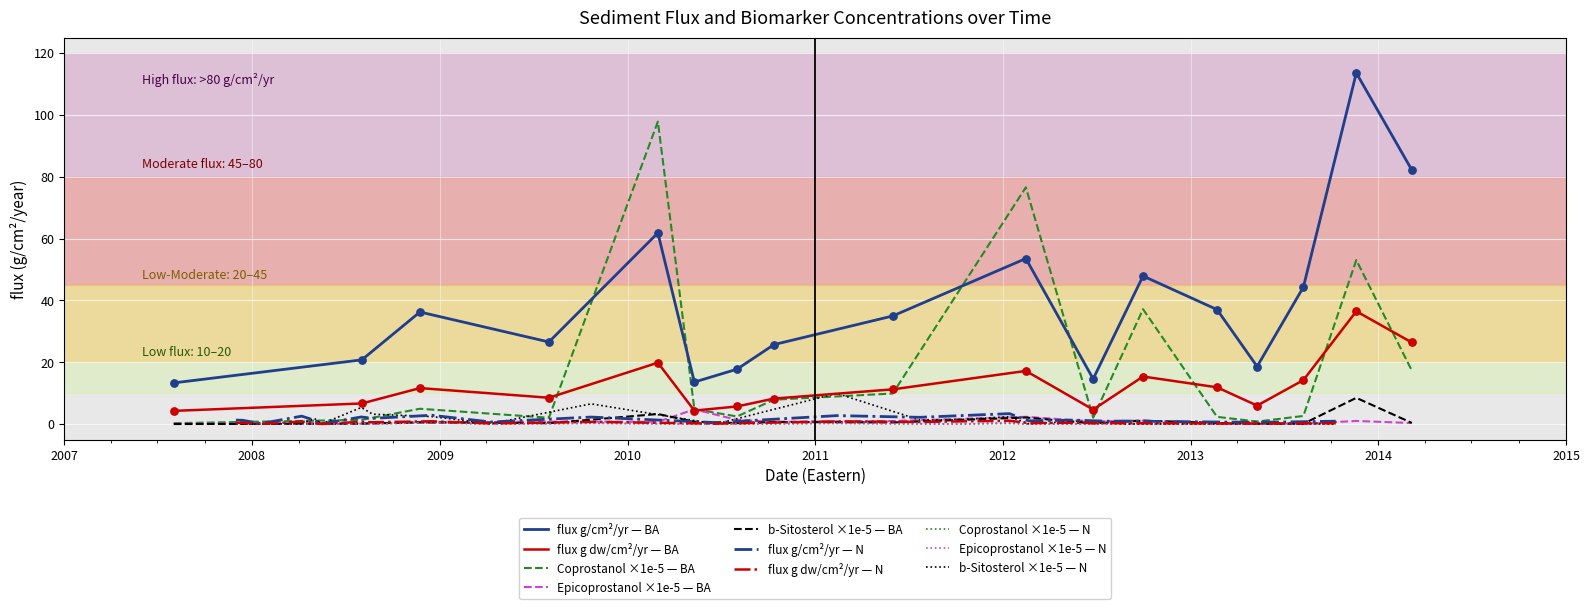

At which category is the sum across all series the highest?

15